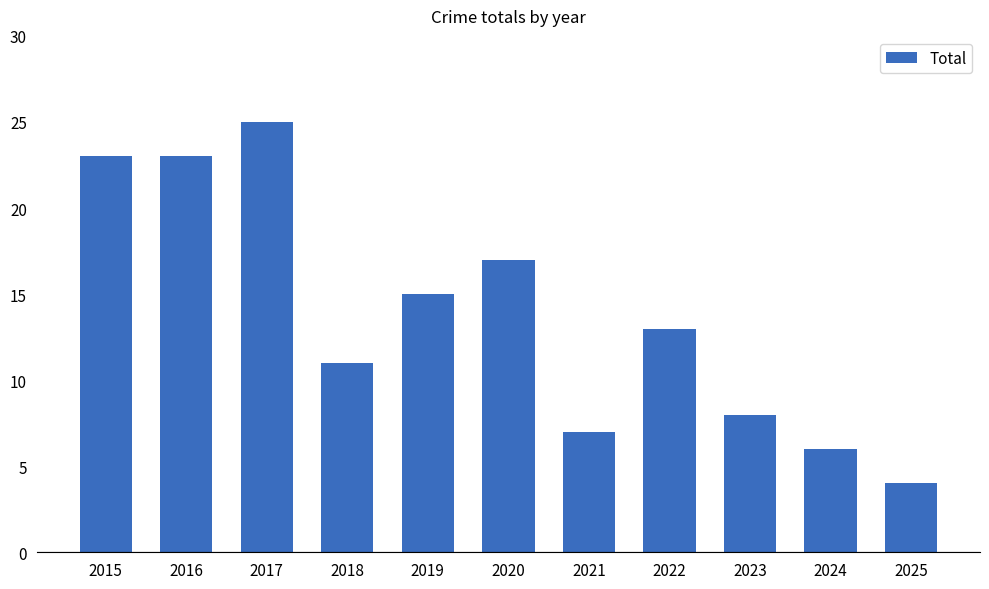

Does the chart contain stacked bars?

No